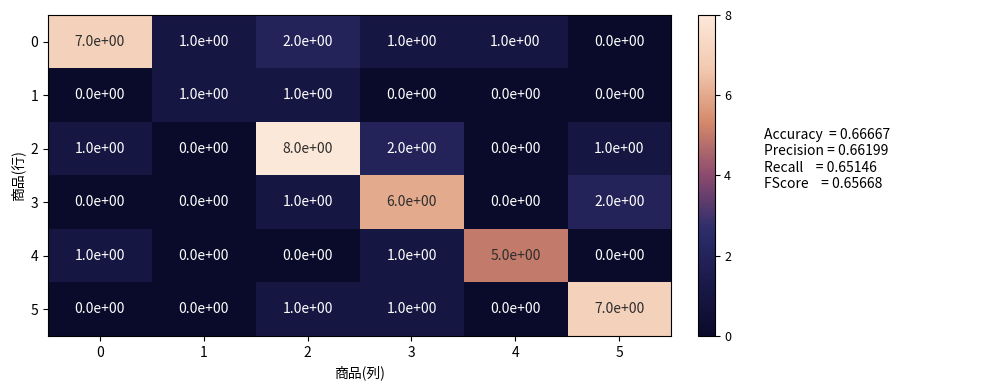

The value of 0 at 4 is 1. True or false?

True